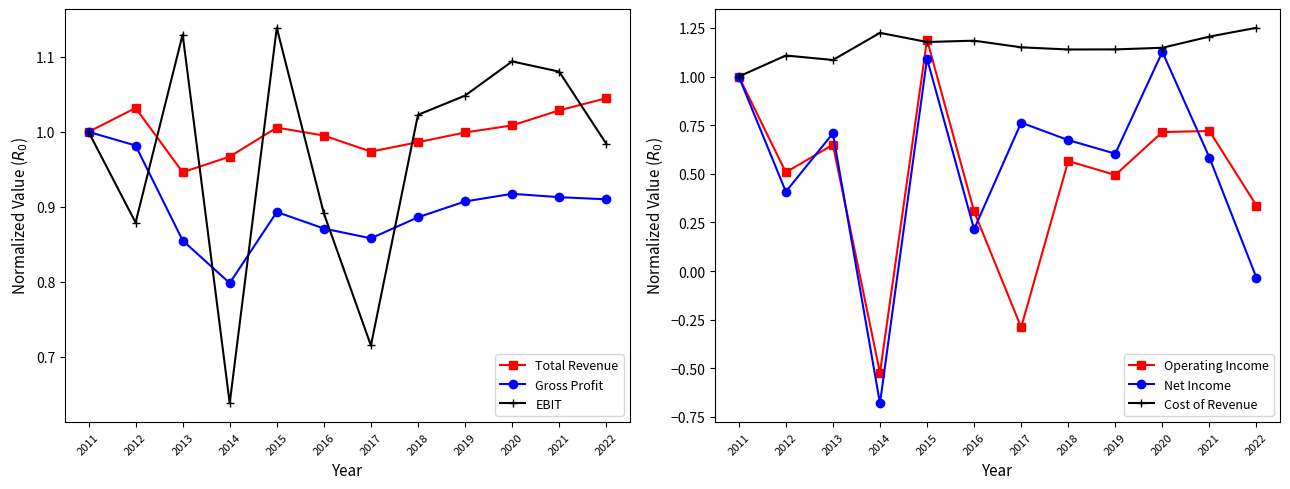

Between which two adjacent categories do Net Income and Operating Income first intersect?

2012 and 2013